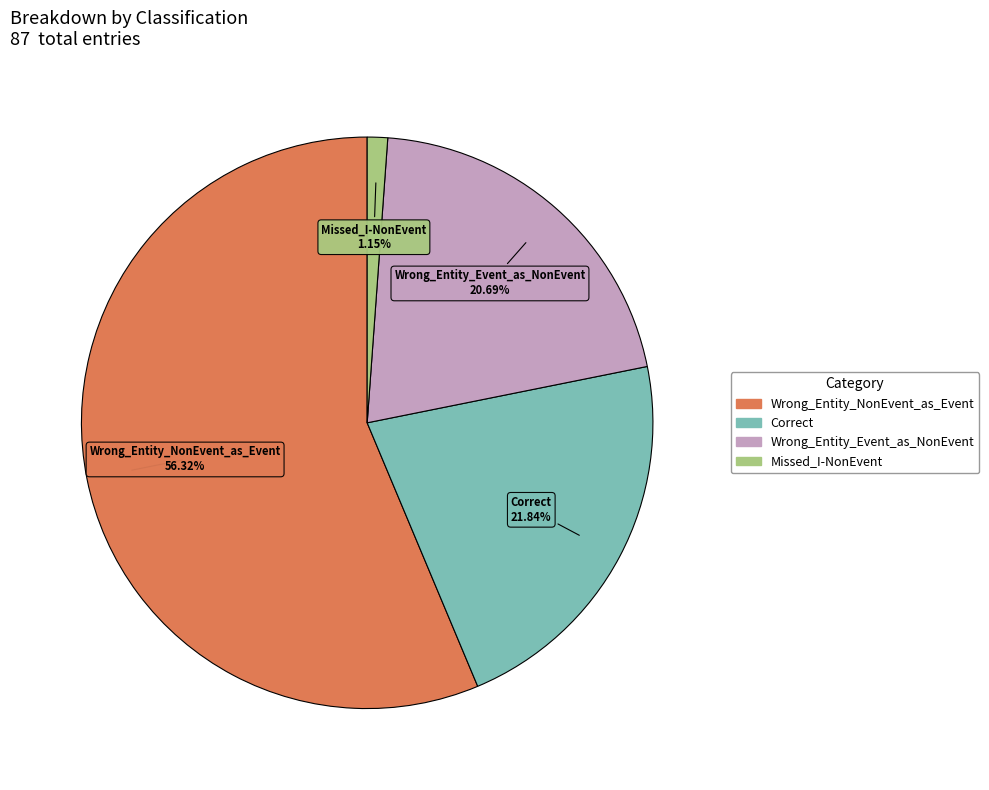

Count the number of slices in the pie.

4